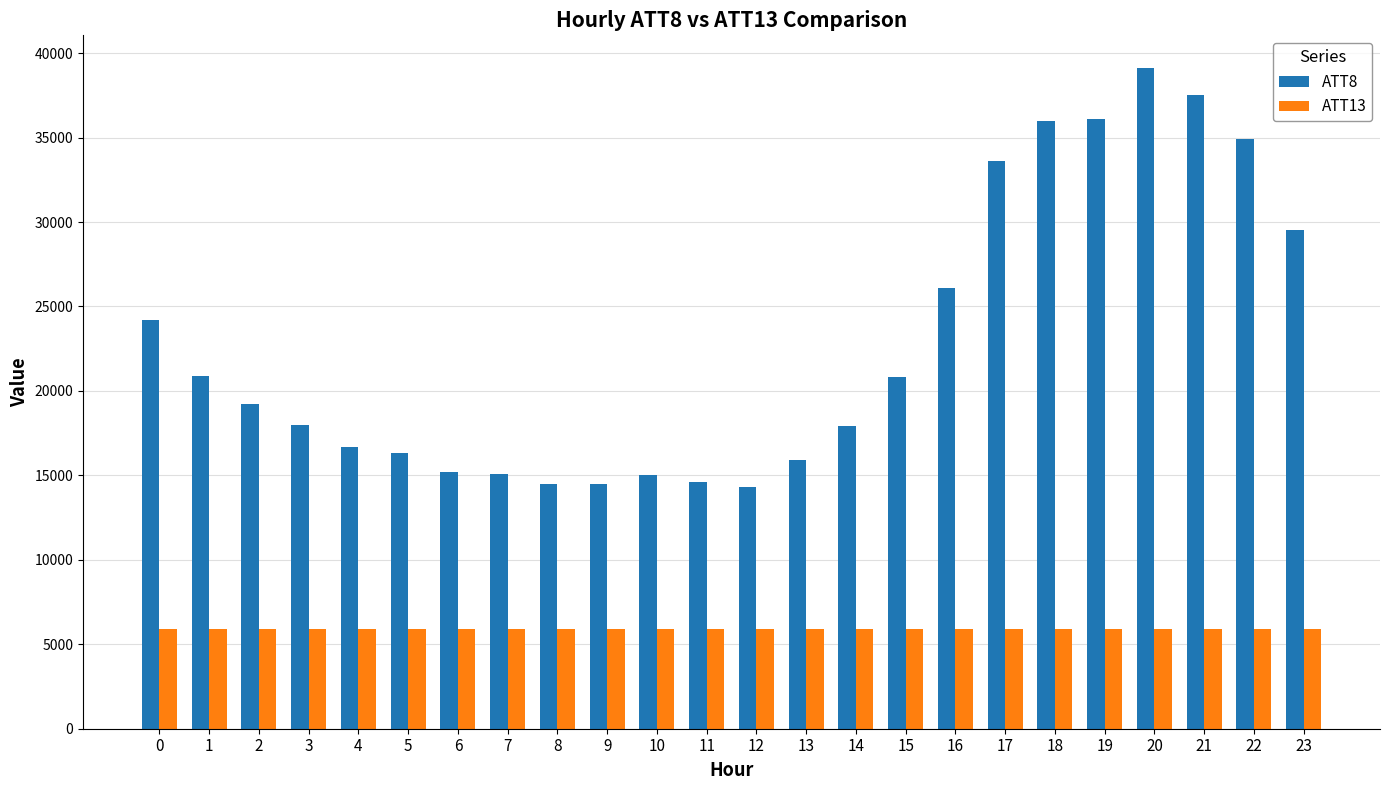

What is the average value of the ATT8 series?

22745.8